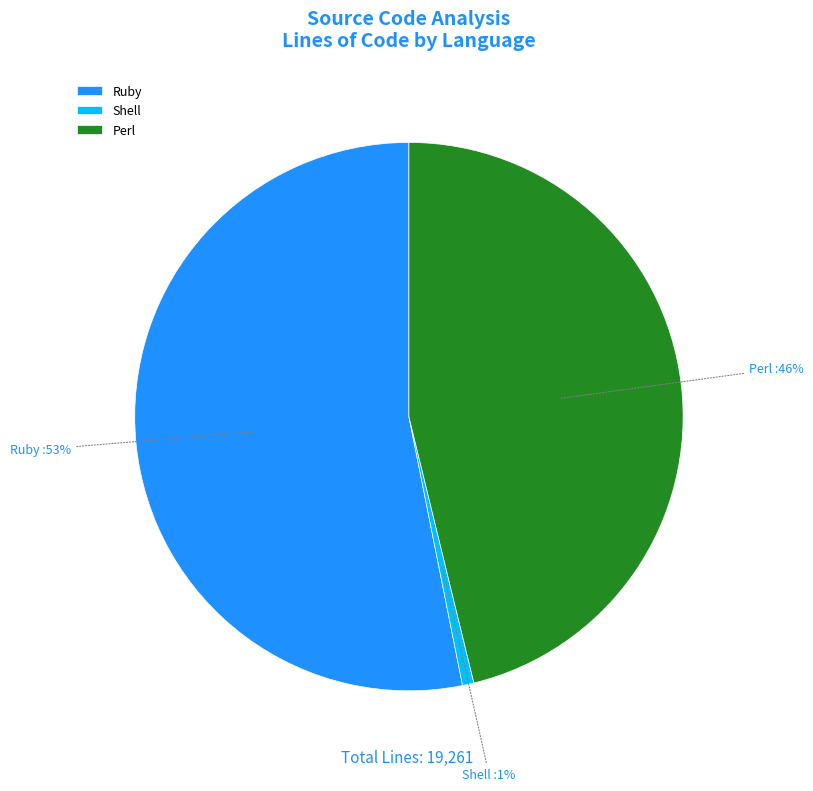

How many slices are in this pie chart?

3